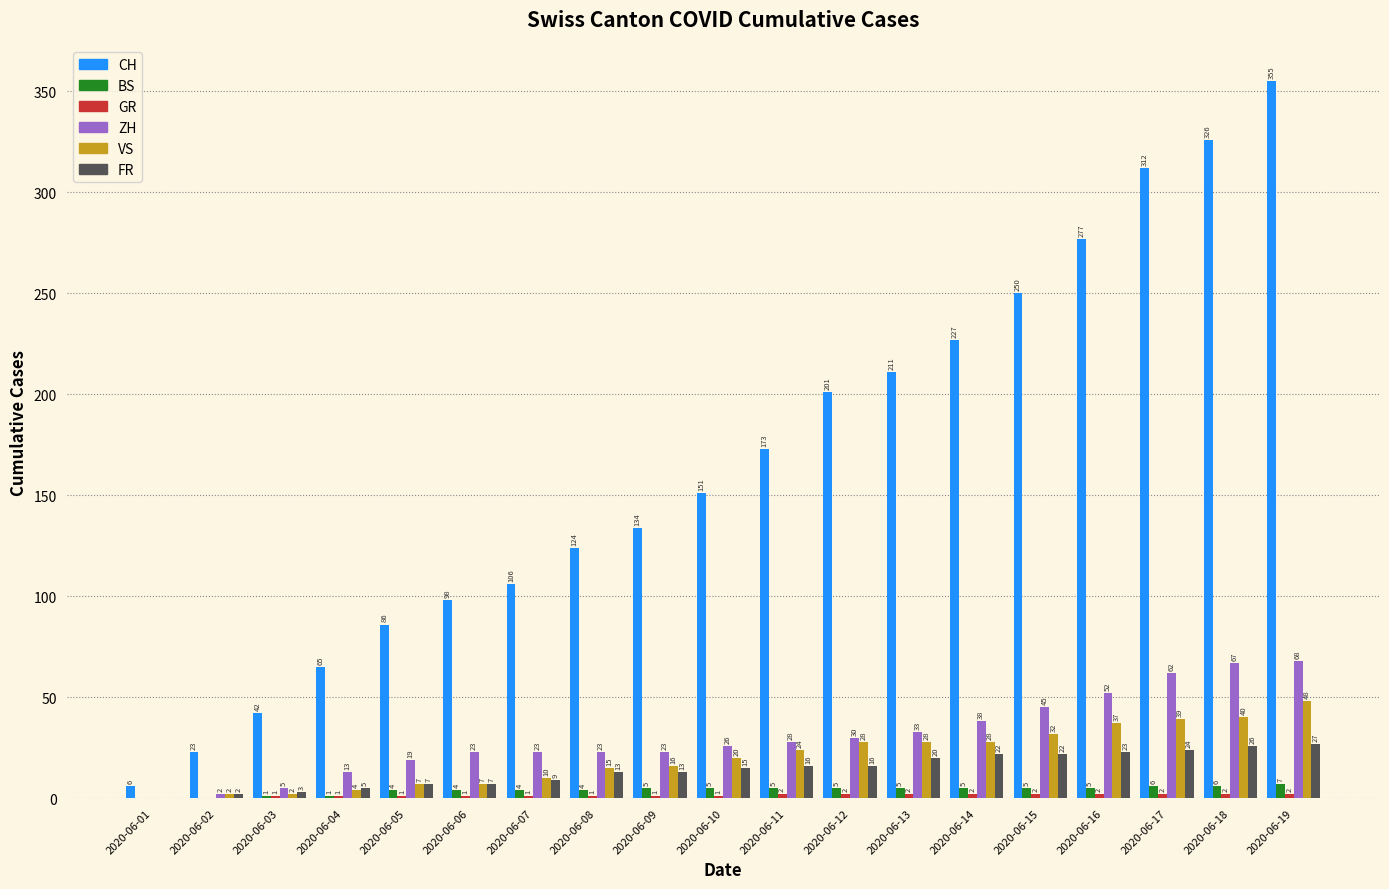

At which label is VS closest to 24?

2020-06-11